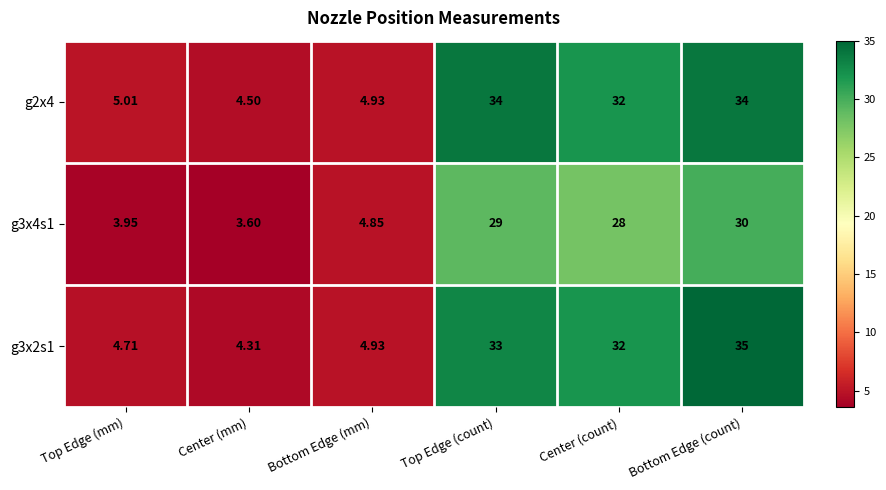

Is the value of g3x2s1 at Top Edge (count) greater than the value of g3x4s1 at Center (count)?

Yes